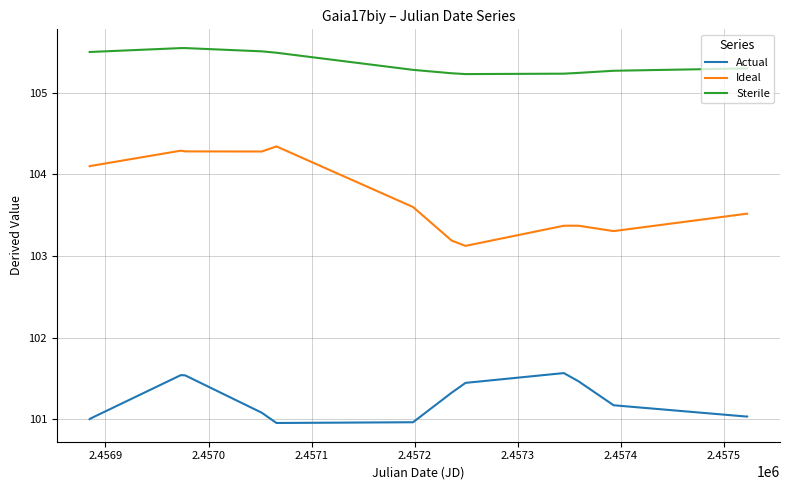

What is the difference between the maximum and minimum values in the Actual series?

0.6